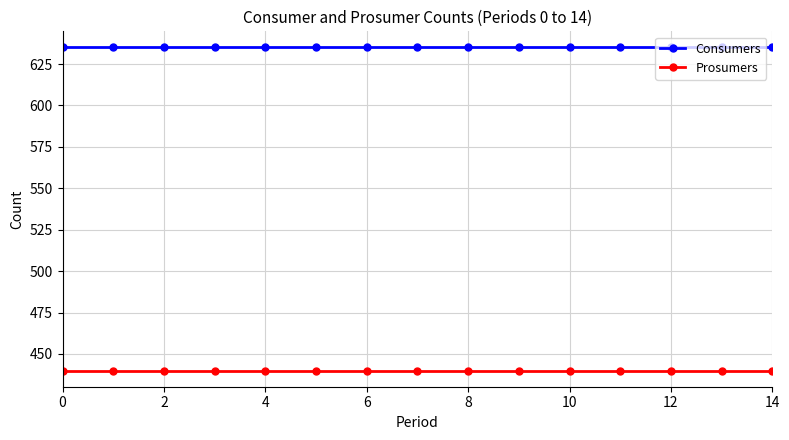

True or false: Consumers and Prosumers intersect in this chart.

False